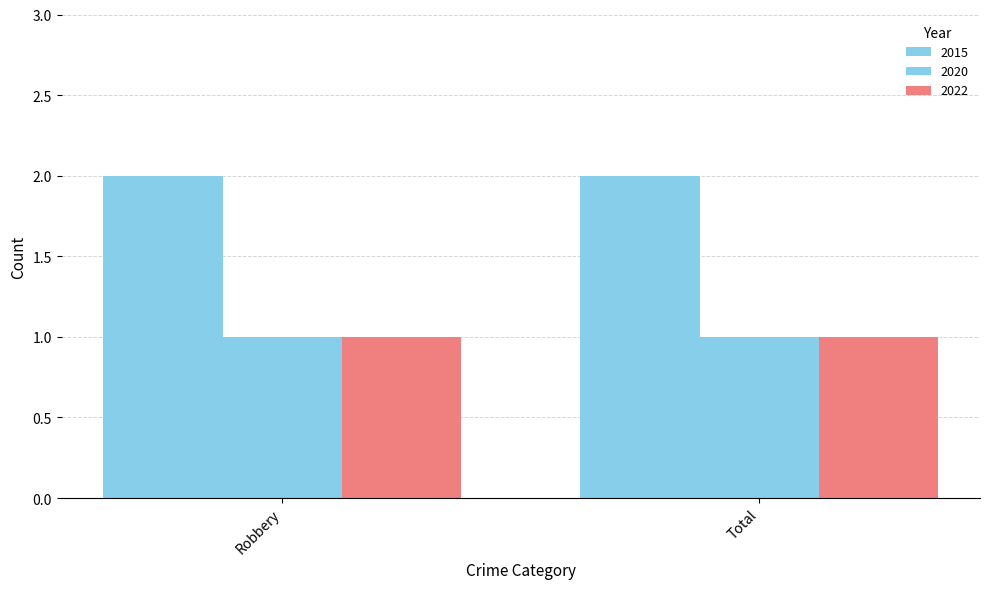

How many groups of bars are there?

2